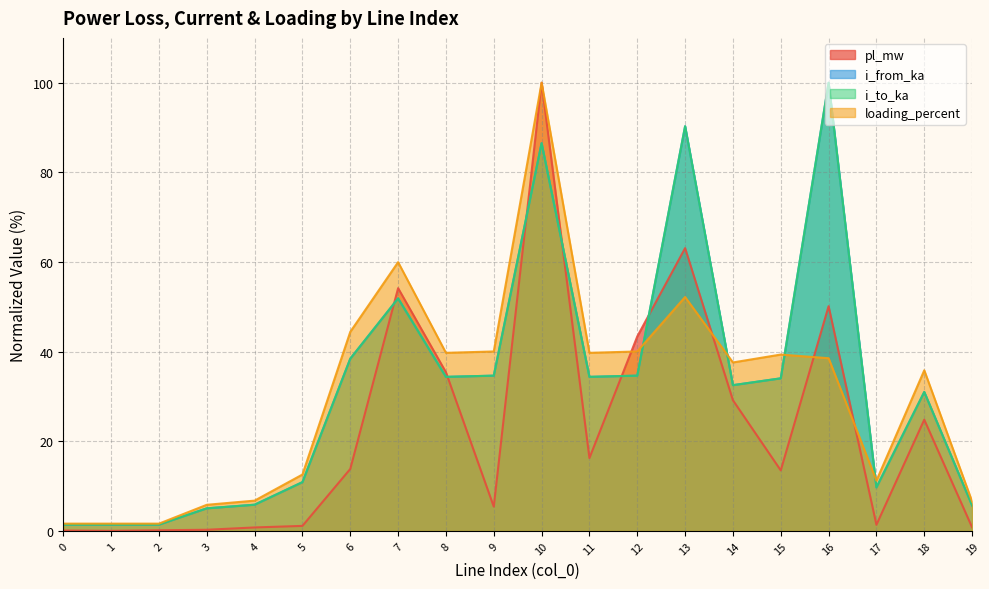

True or false: loading_percent has more than 1 points higher than both neighbors.

True